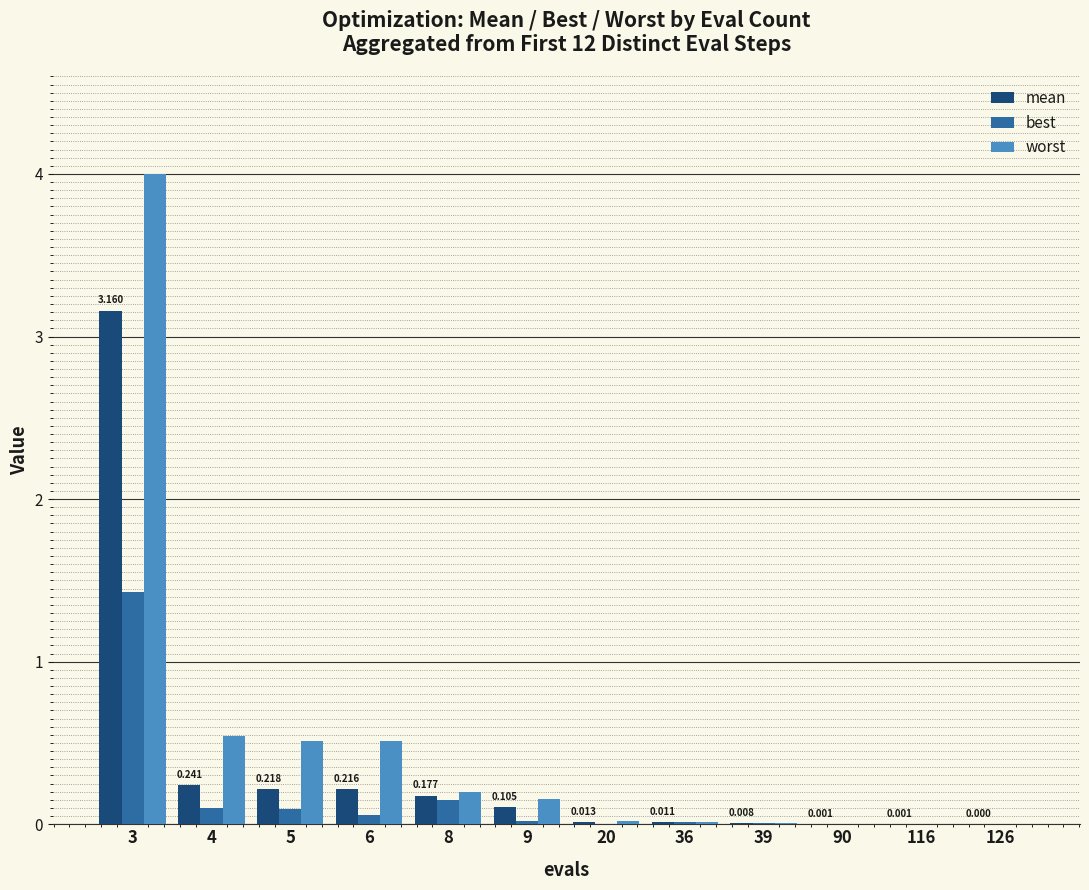

Between 6 and 20, which series saw the biggest shift?

worst